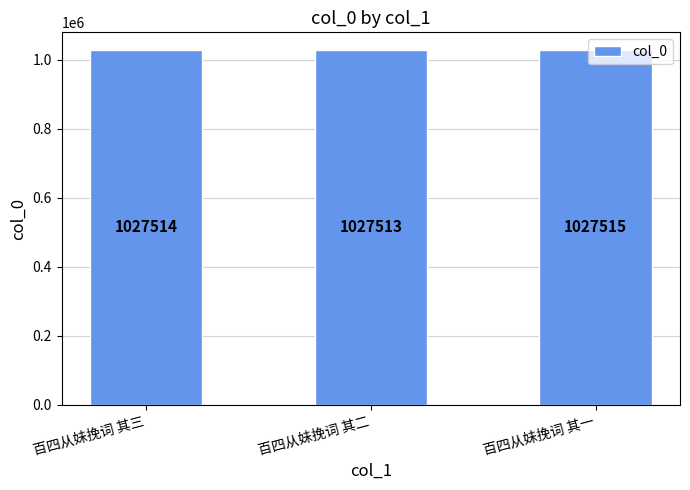

What is the difference between the values at 百四从妹挽词 其一 and 百四从妹挽词 其二?

2